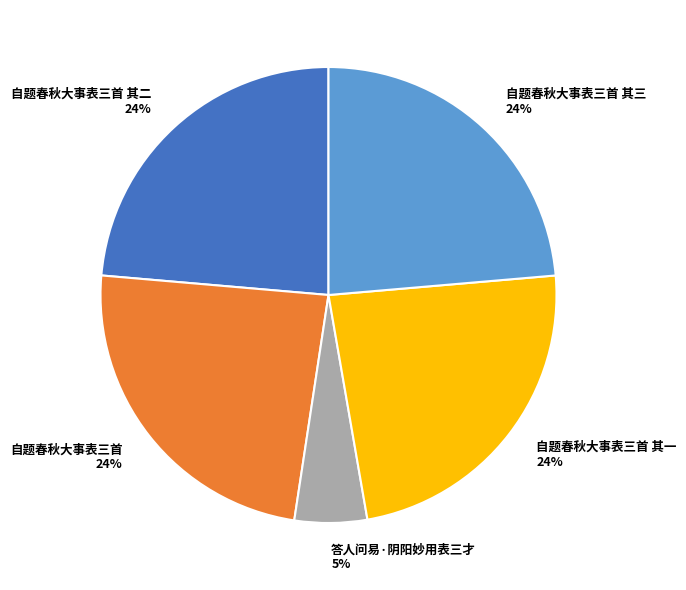

How many slices are in this pie chart?

5